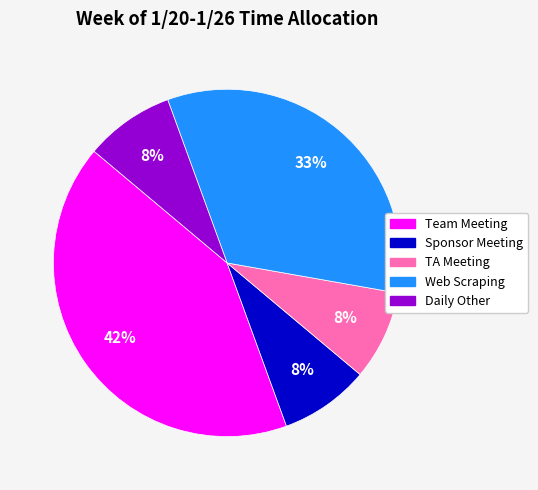

To the nearest percent, what percentage of the pie is TA Meeting?

8%